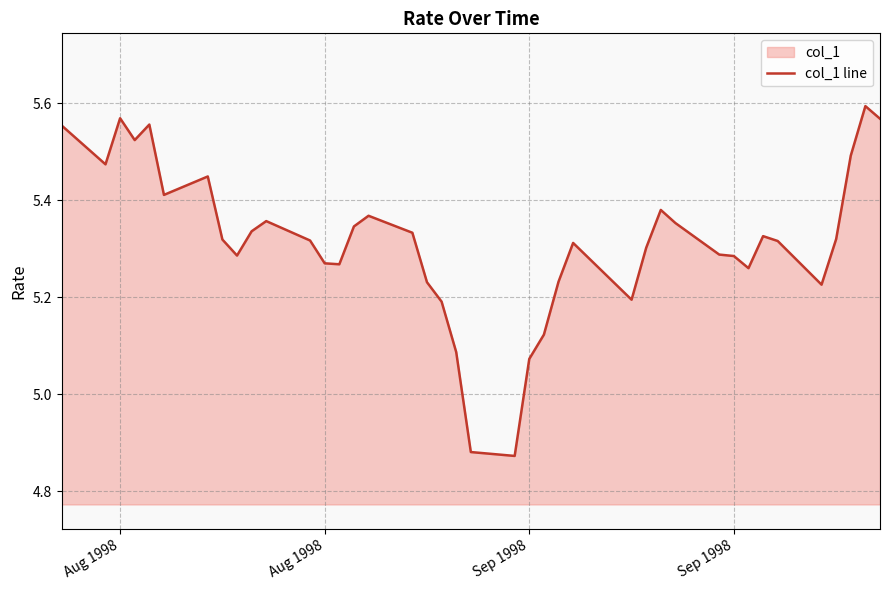

What is the greatest value displayed?

5.6